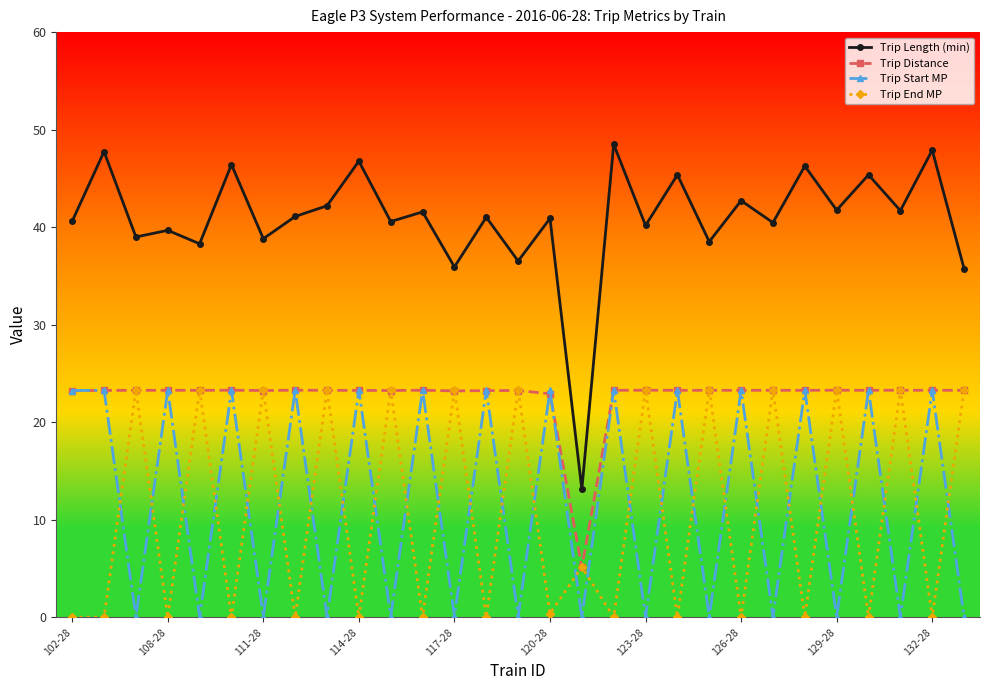

True or false: Trip End MP has more than 0 points higher than both neighbors.

True